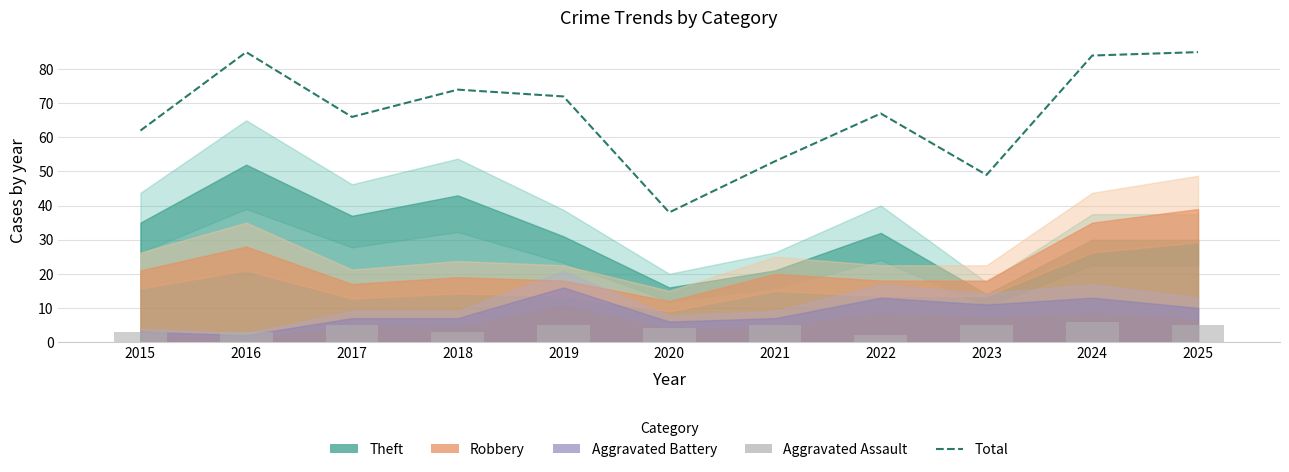

What is the average value of the Aggravated Assault series?

4